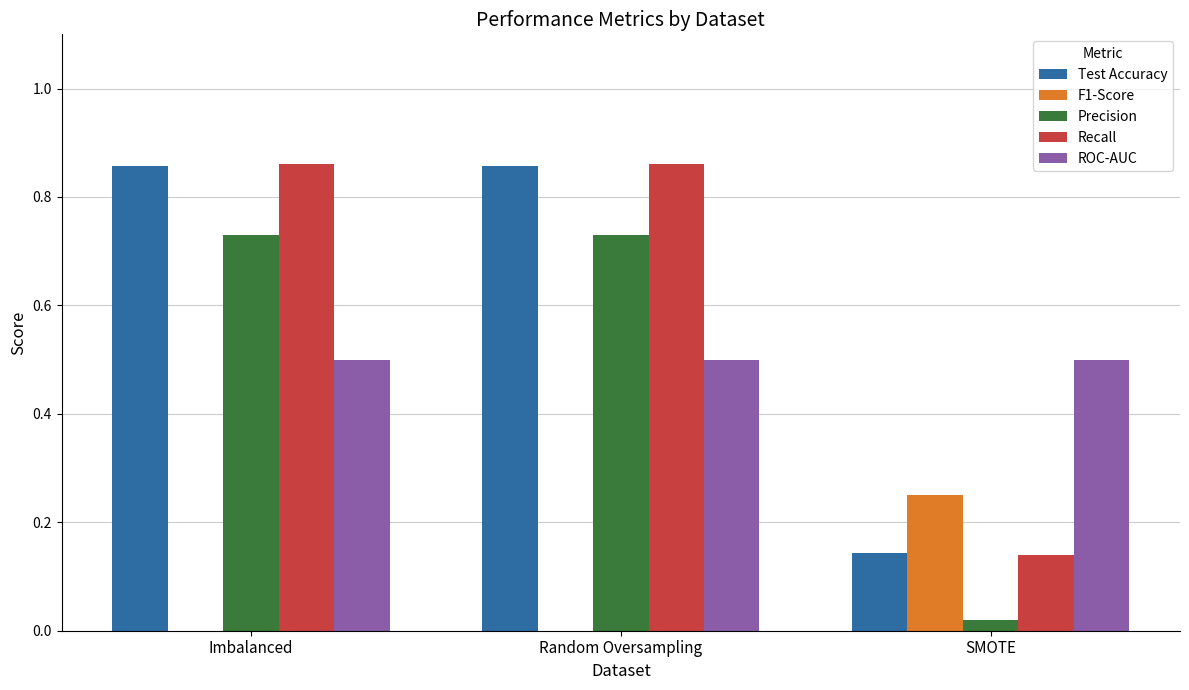

What is the total value across all series at Random Oversampling?

2.9